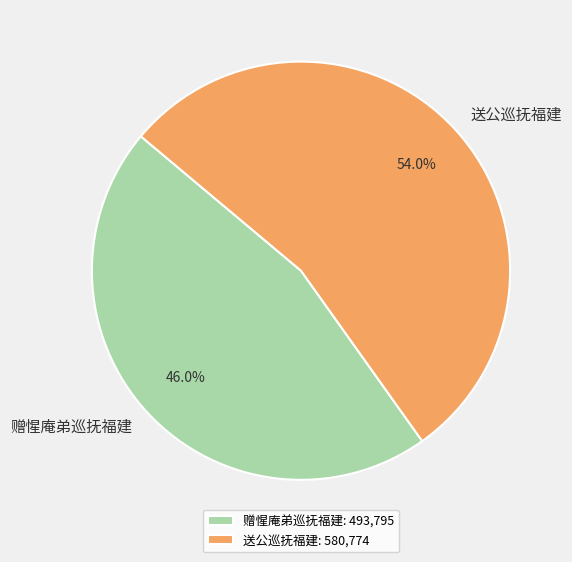

Approximately how many times larger is the value at 送公巡抚福建 compared to 赠惺庵弟巡抚福建?

1.2